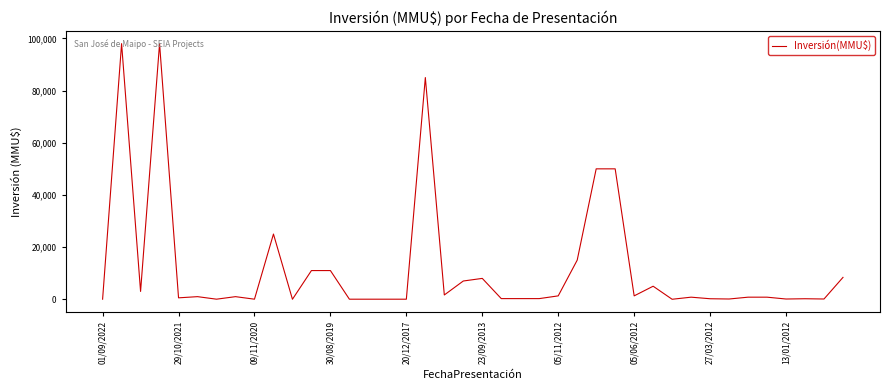

What is the average value?

12130